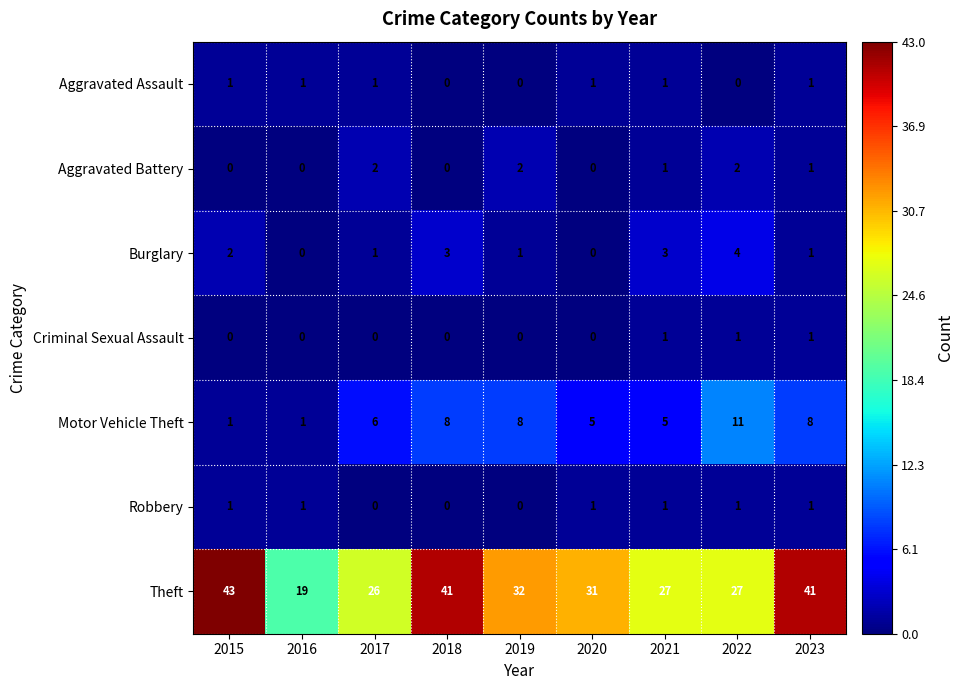

What is the spread (max minus min) of values at 2018?

41